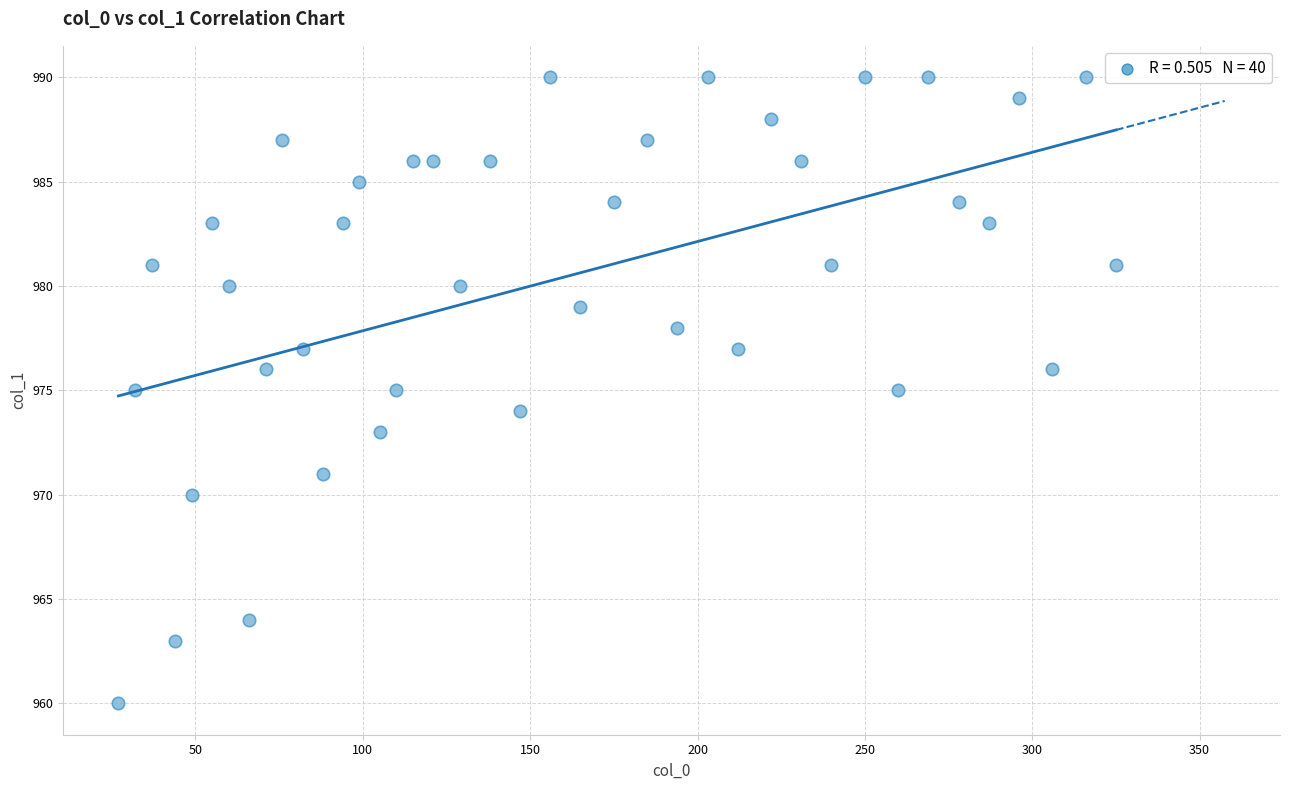

What is the range of X values (max minus min)?

298